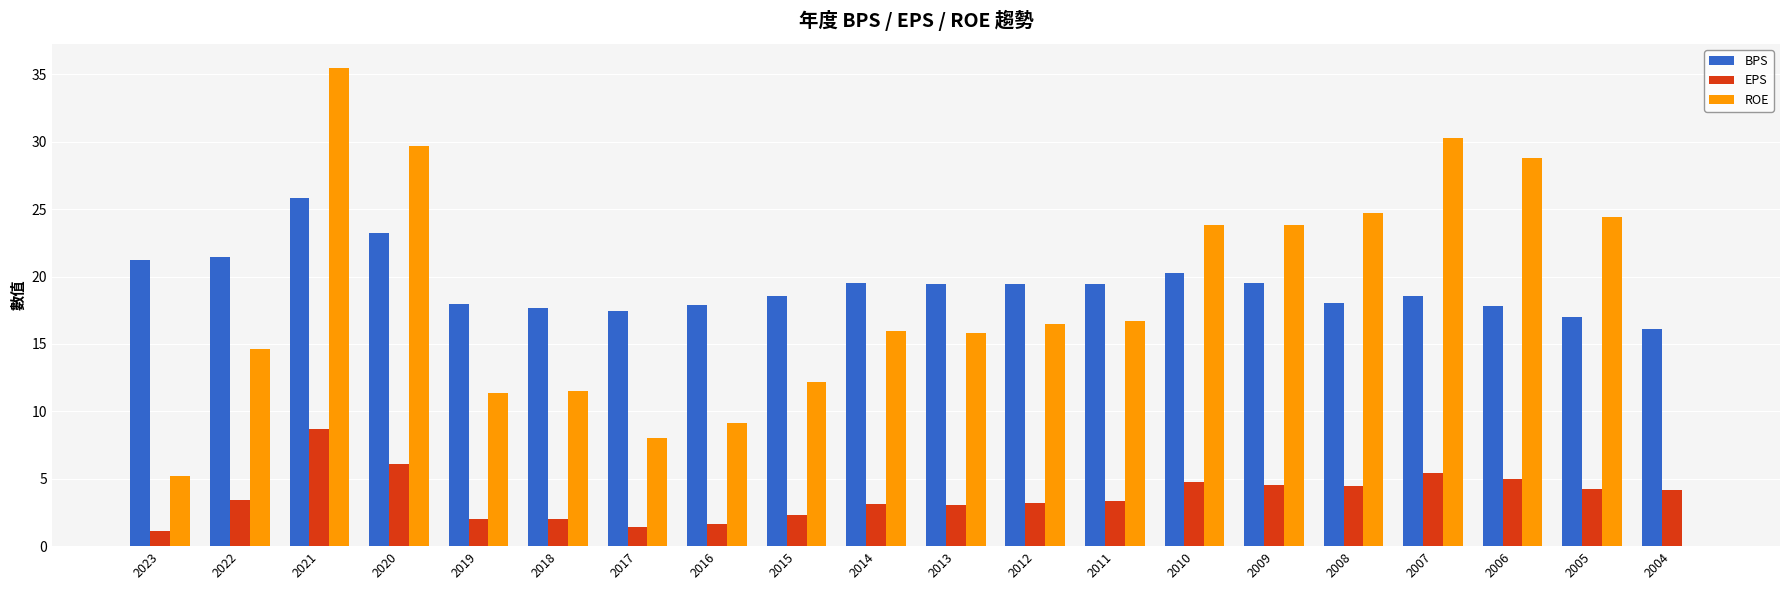

Which series changed the most between 2009 and 2006?

ROE